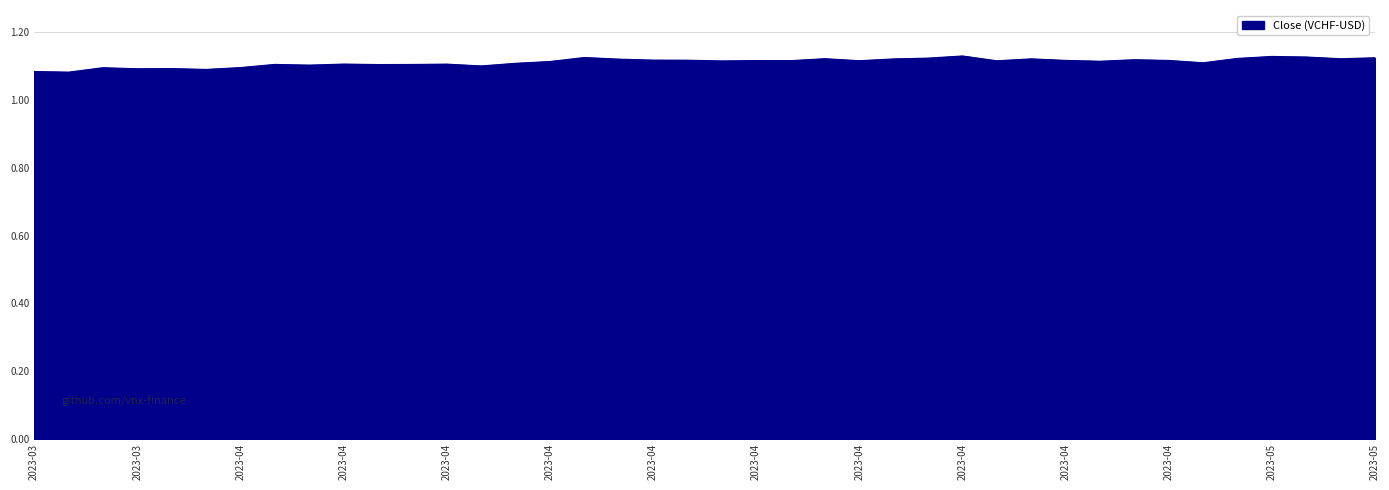

How many series are shown in this chart?

1